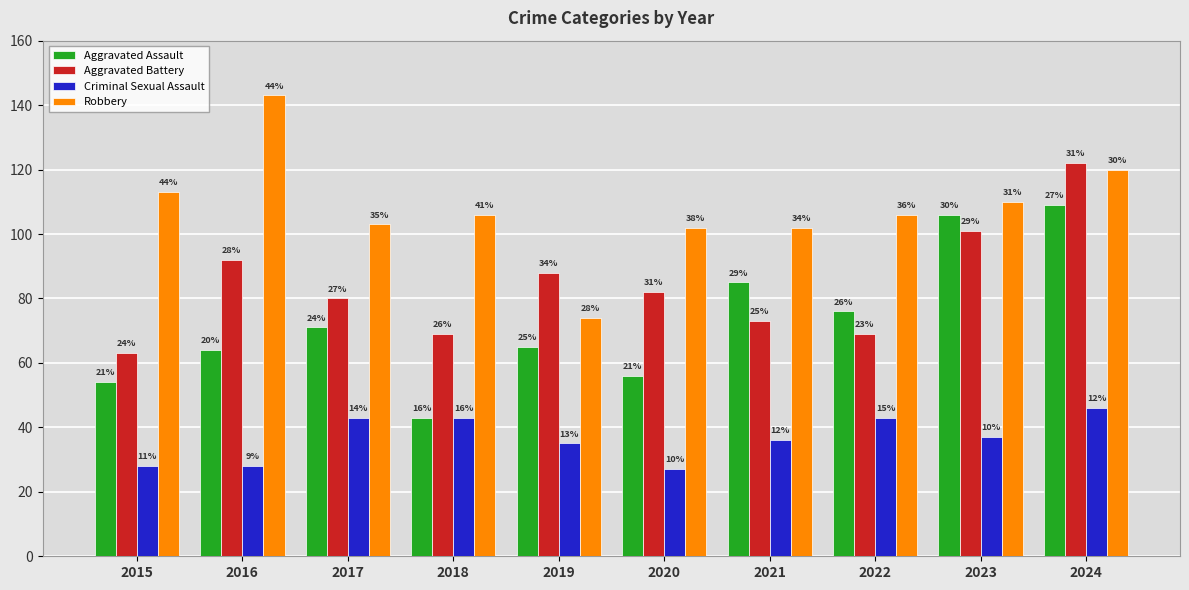

What are all the series names shown in the legend?

Aggravated Assault, Aggravated Battery, Criminal Sexual Assault, Robbery